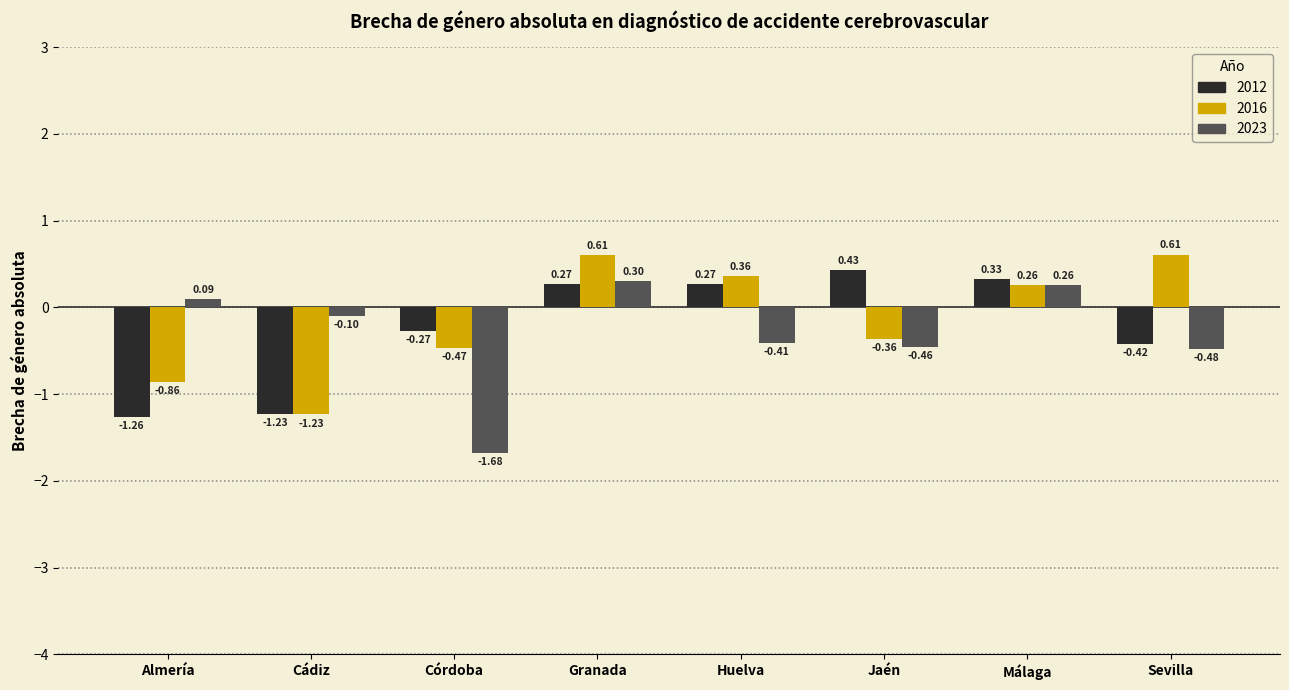

Where does the 2016 series first go above 0?

Granada